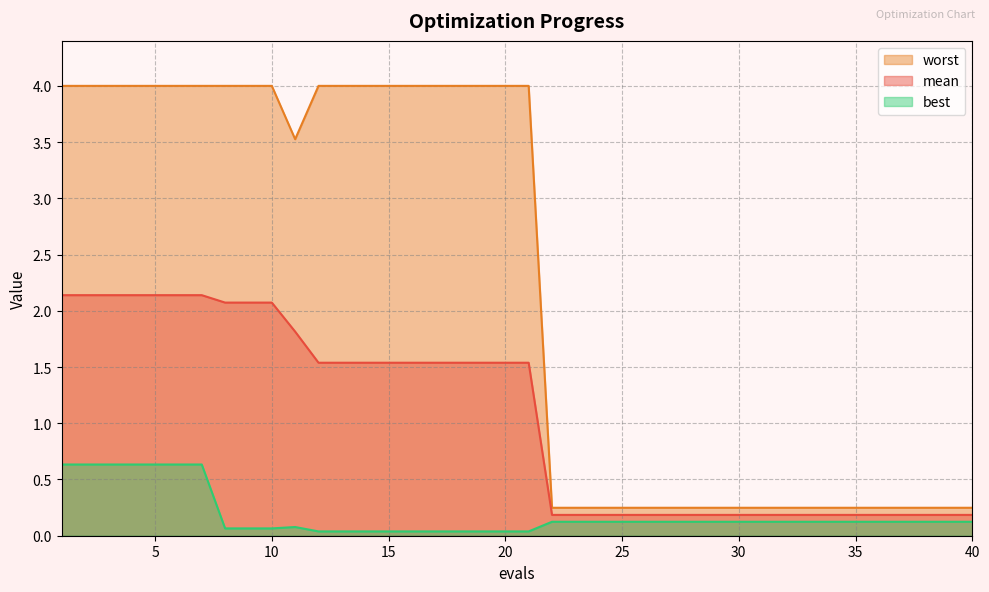

Is the value of mean at 17 greater than the value of best at 34?

Yes